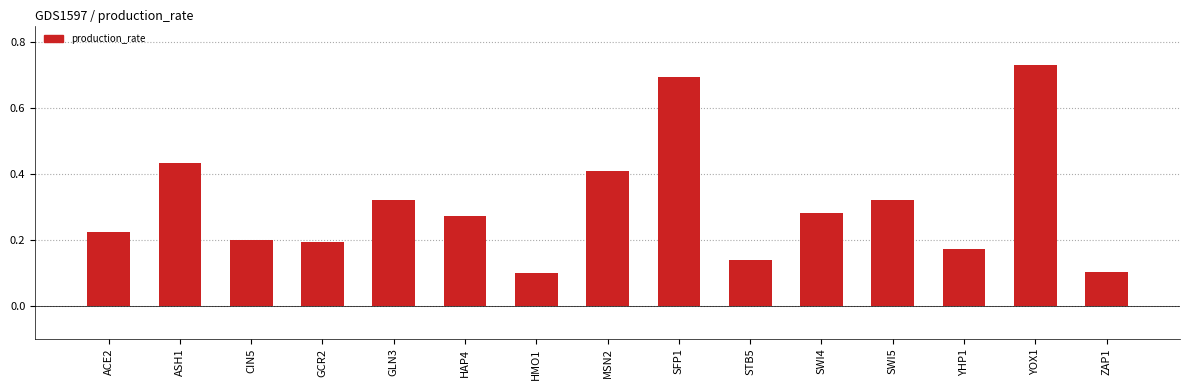

Is it true that the value at SFP1 is 0.7?

True